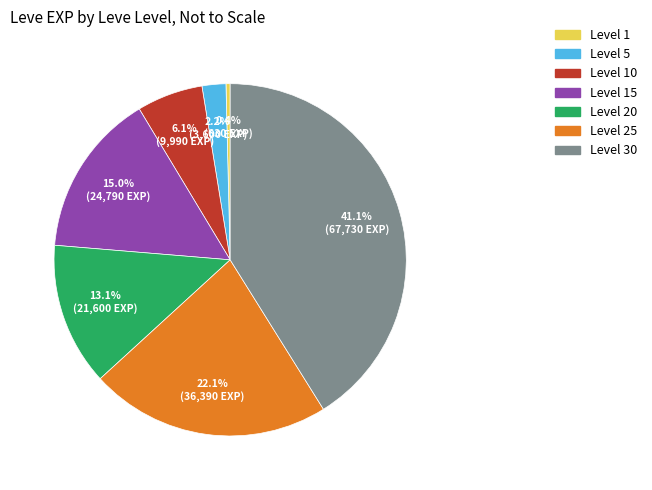

How many segments does this pie chart have?

7